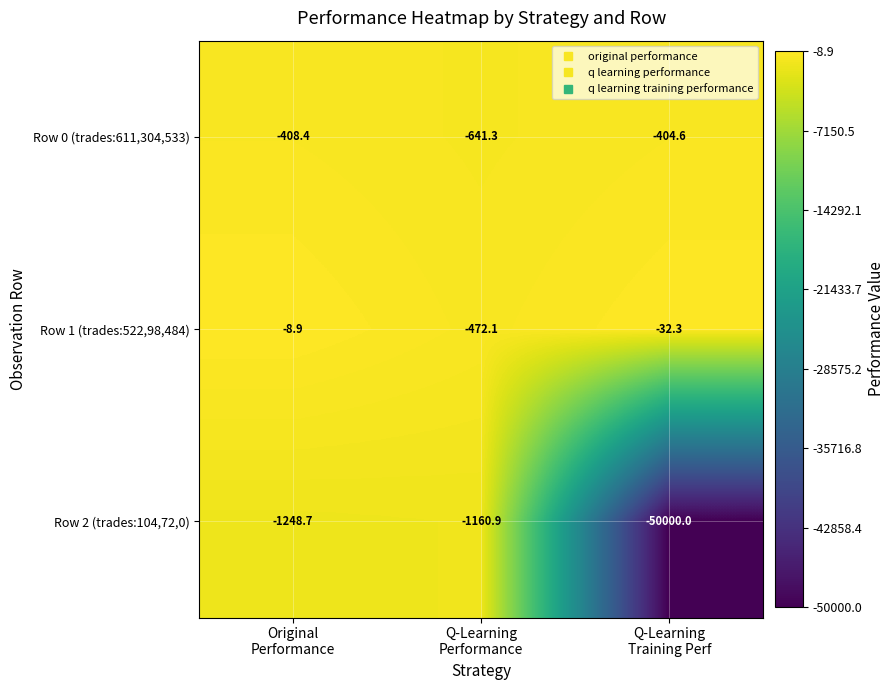

Reading left to right, transcribe all the data shown in this chart.

Row 0 (trades:611,304,533): -408.4	-641.3	-404.6
Row 1 (trades:522,98,484): -8.9	-472.1	-32.3
Row 2 (trades:104,72,0): -1248.7	-1160.9	-50000.0